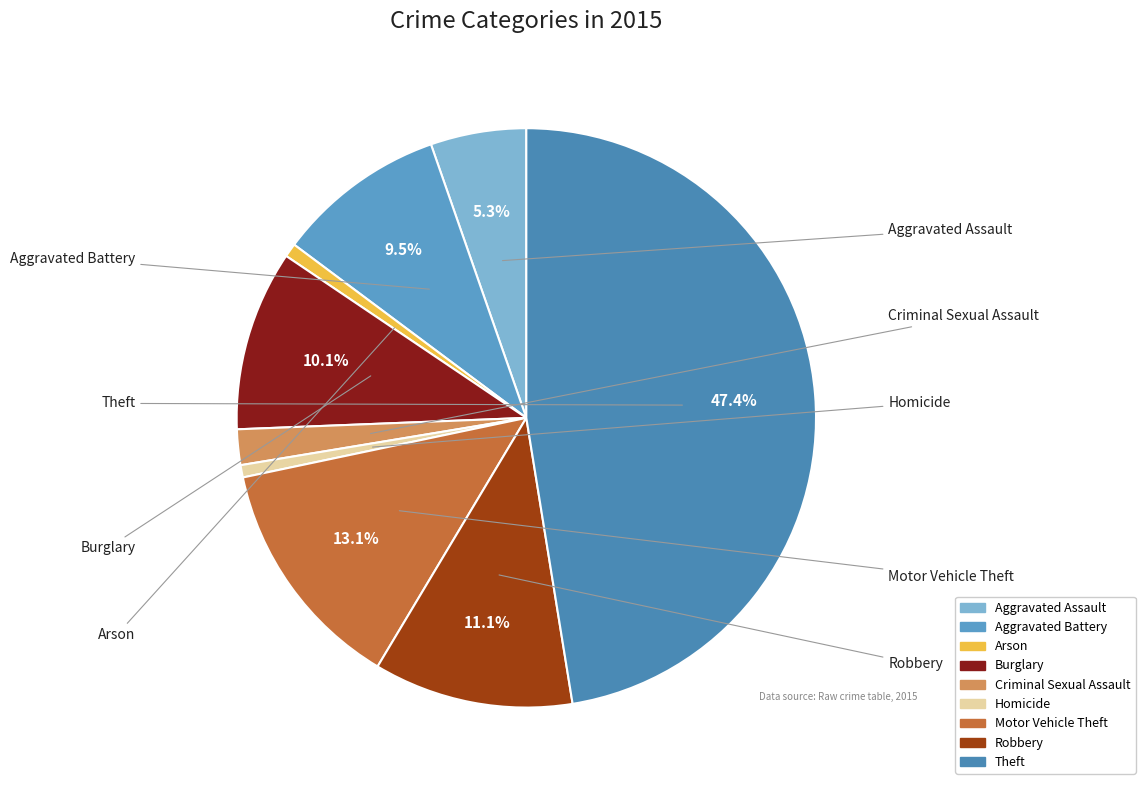

What percentage is the Aggravated Battery slice, to the nearest percent?

9%